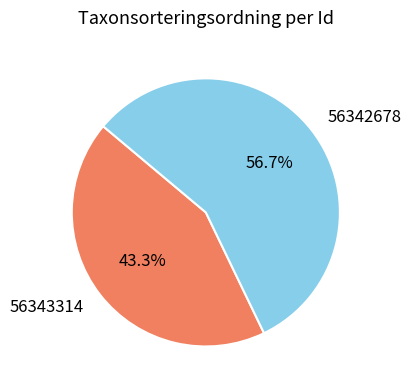

Which has a higher value, 56342678 or 56343314?

56342678